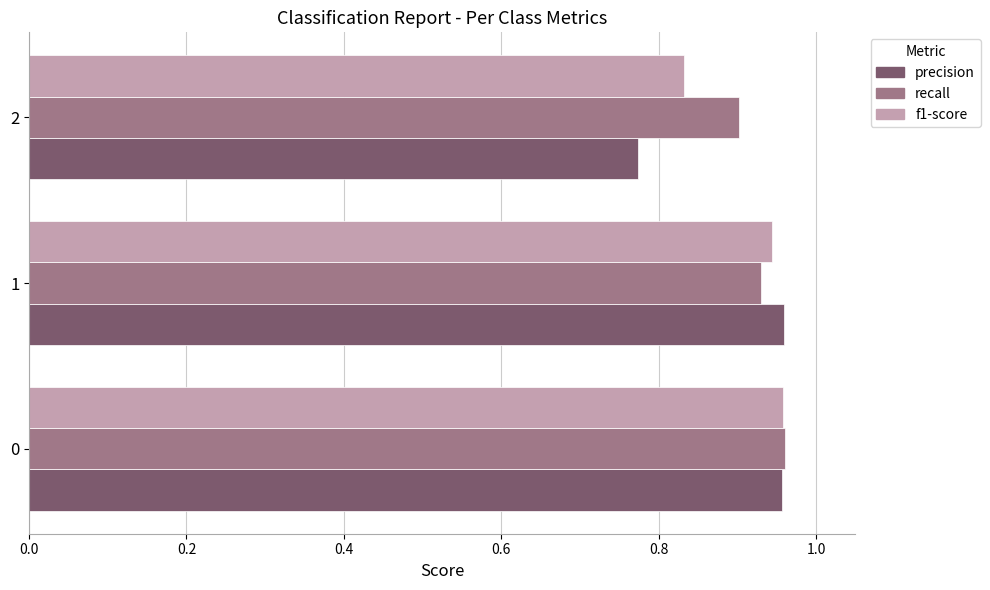

At 2, list the series in order from smallest to largest.

precision, f1-score, recall